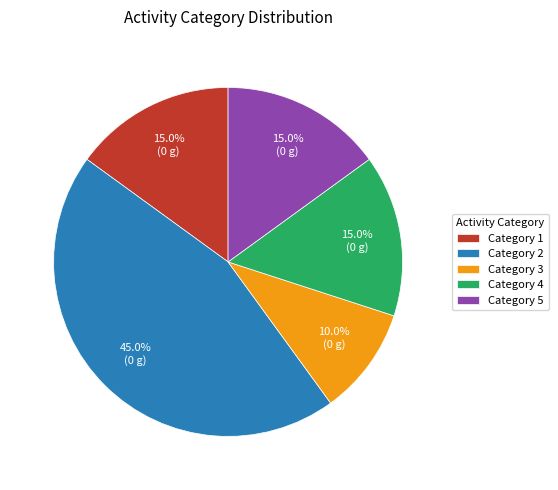

Which slice is the largest?

Category 2